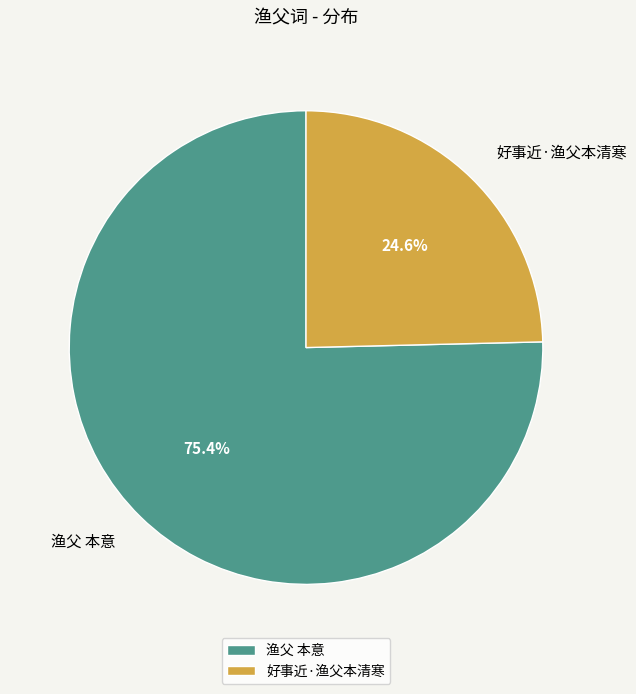

Rank the categories by value from lowest to highest.

好事近·渔父本清寒, 渔父 本意